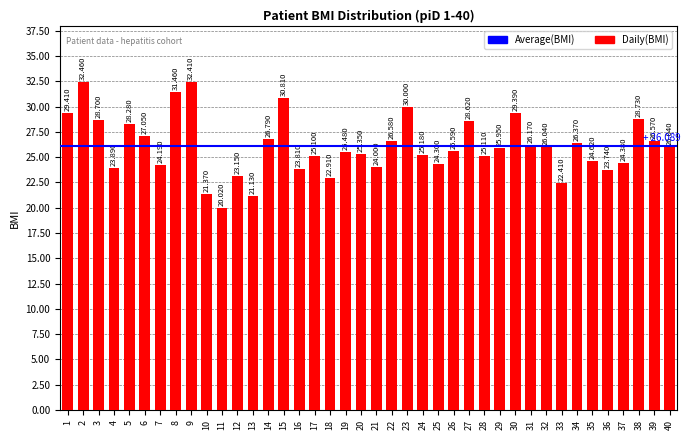

Read the value at 29.

25.9